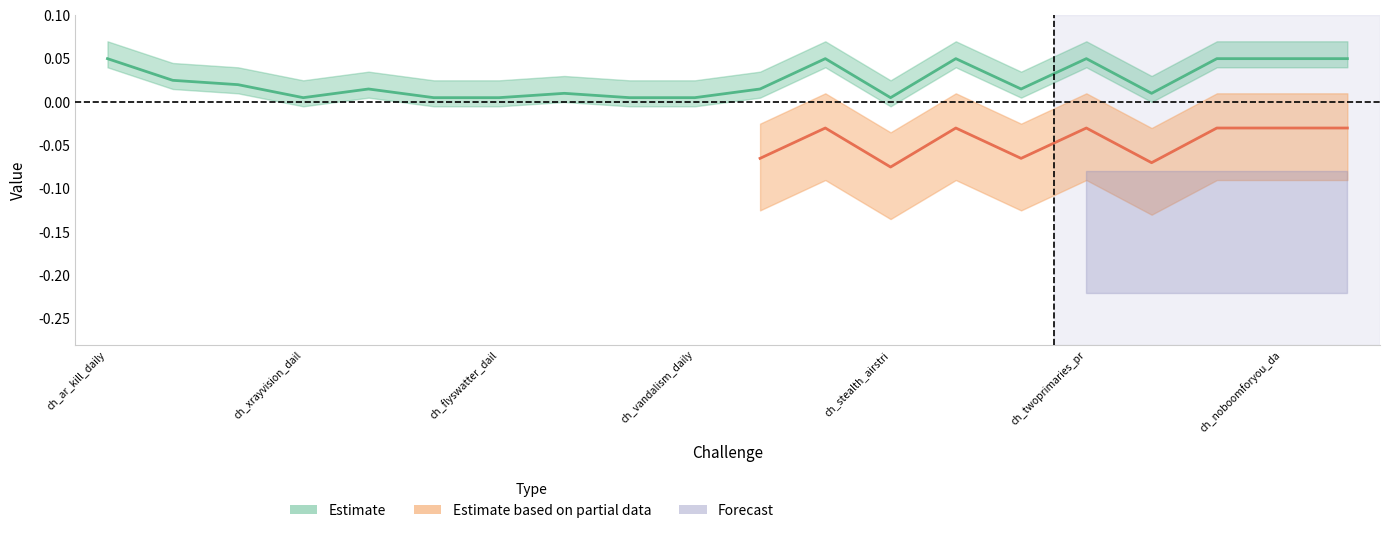

Is this an area chart (filled region under the line)?

No